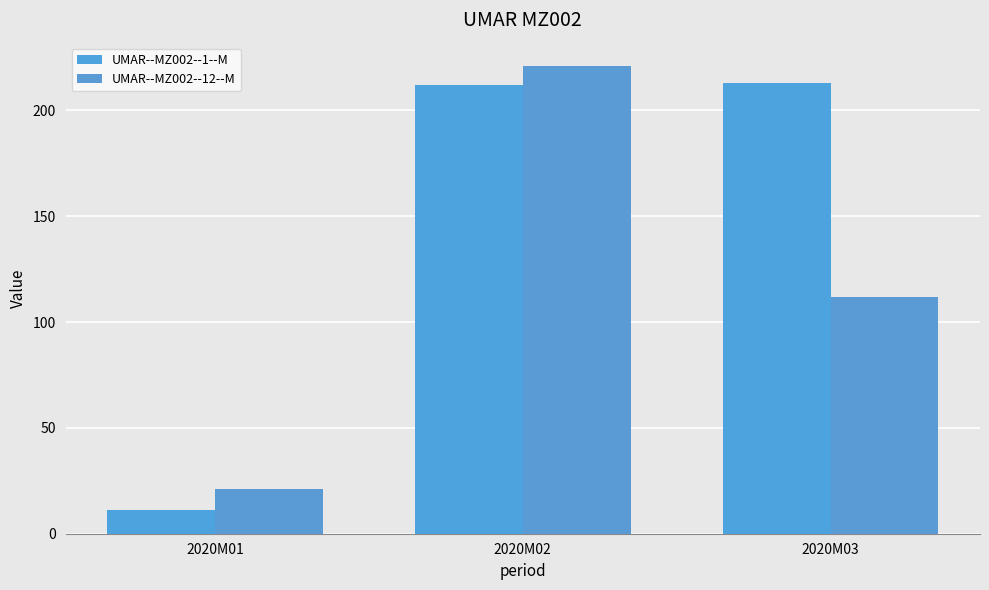

Which series changed the most between 2020M01 and 2020M02?

UMAR--MZ002--1--M